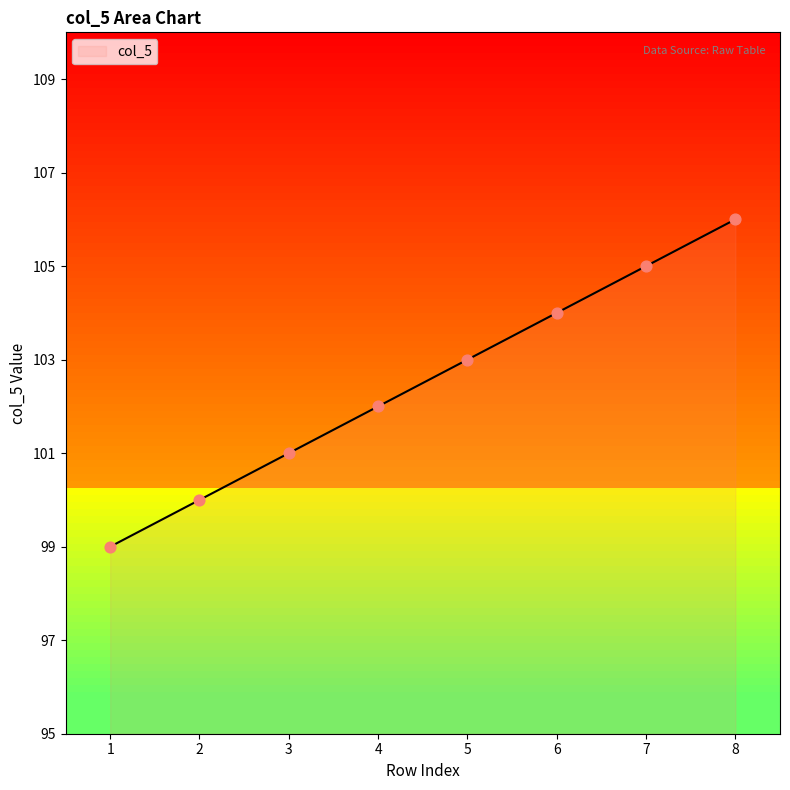

Between 4 and 5, which is larger?

5